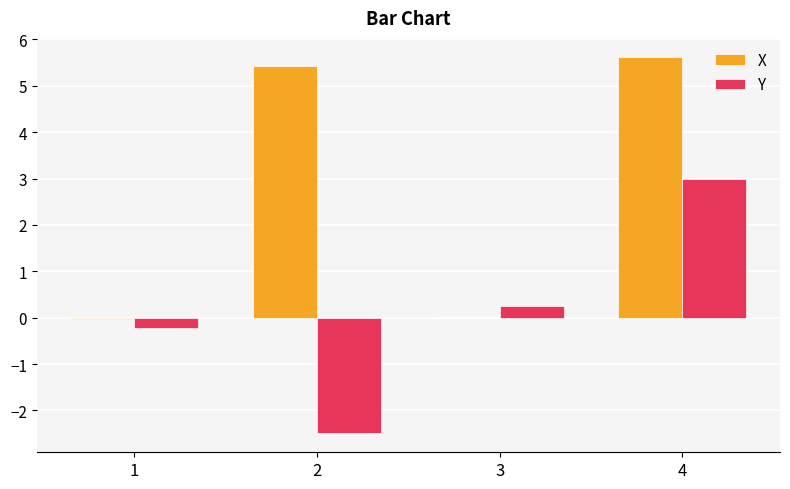

Which category has the highest value in the X series?

4